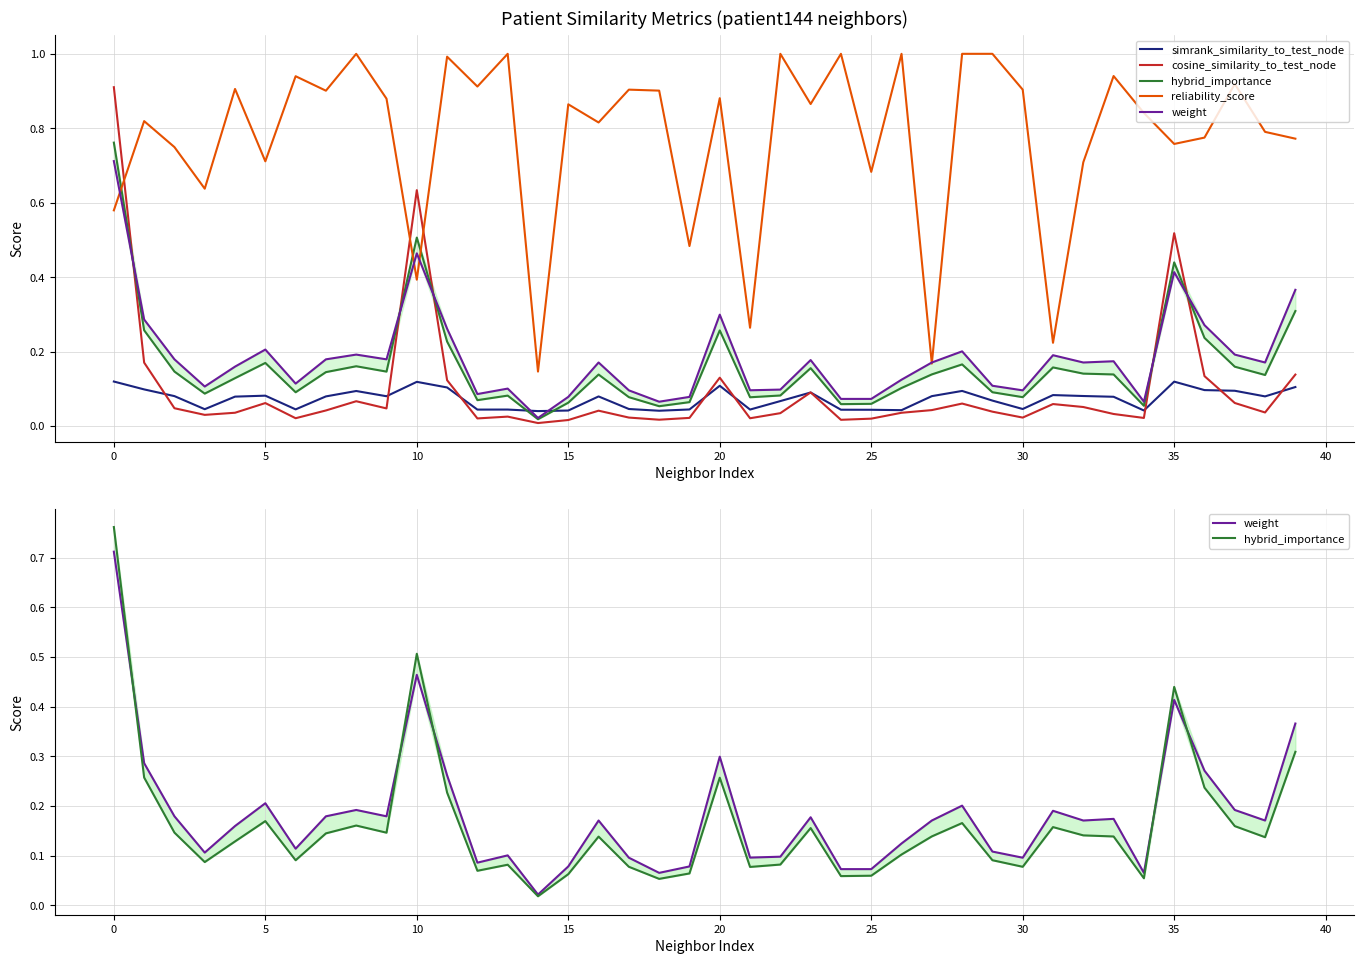

Which category has the highest value across all series?

13